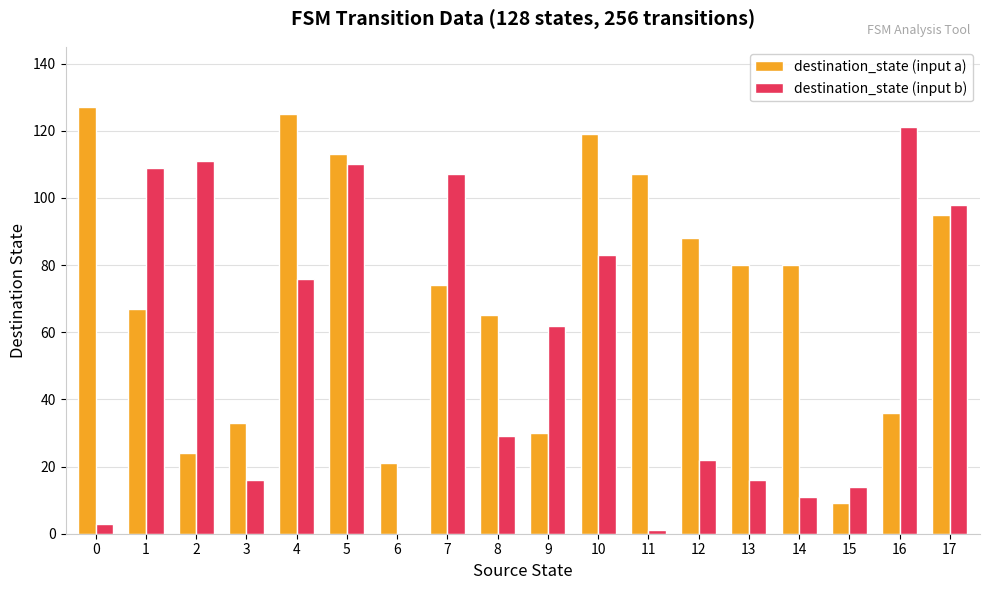

The value of destination_state (input a) at 2 is 24. True or false?

True